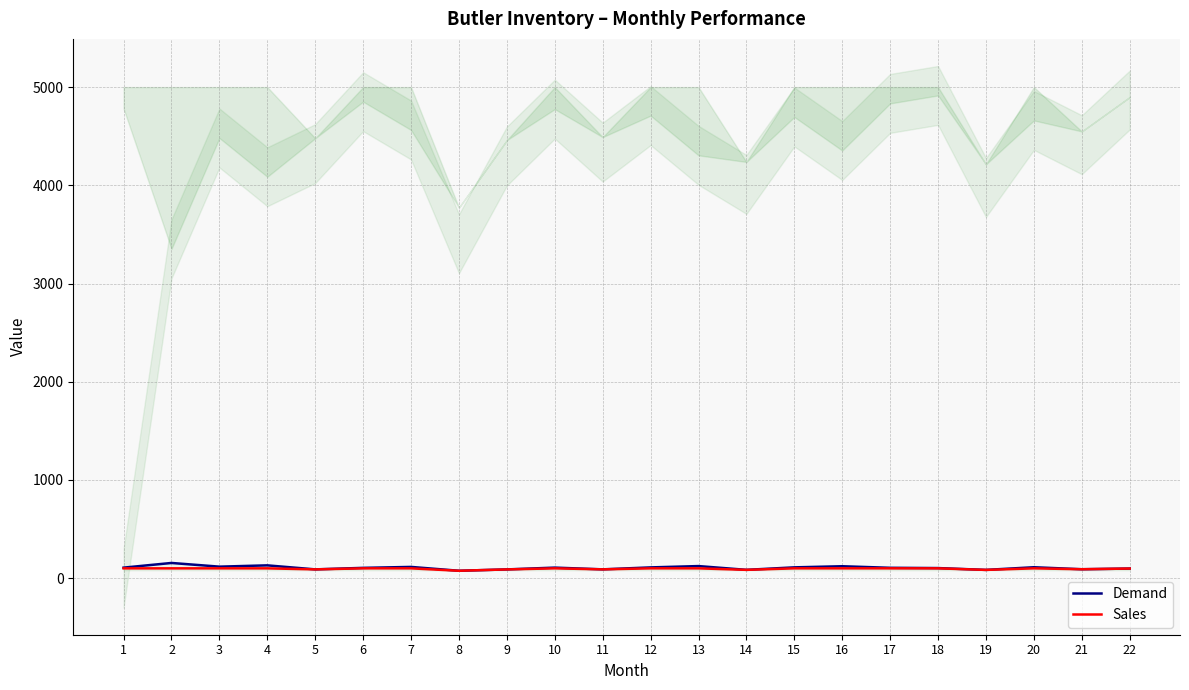

True or false: Demand and Sales intersect in this chart.

False